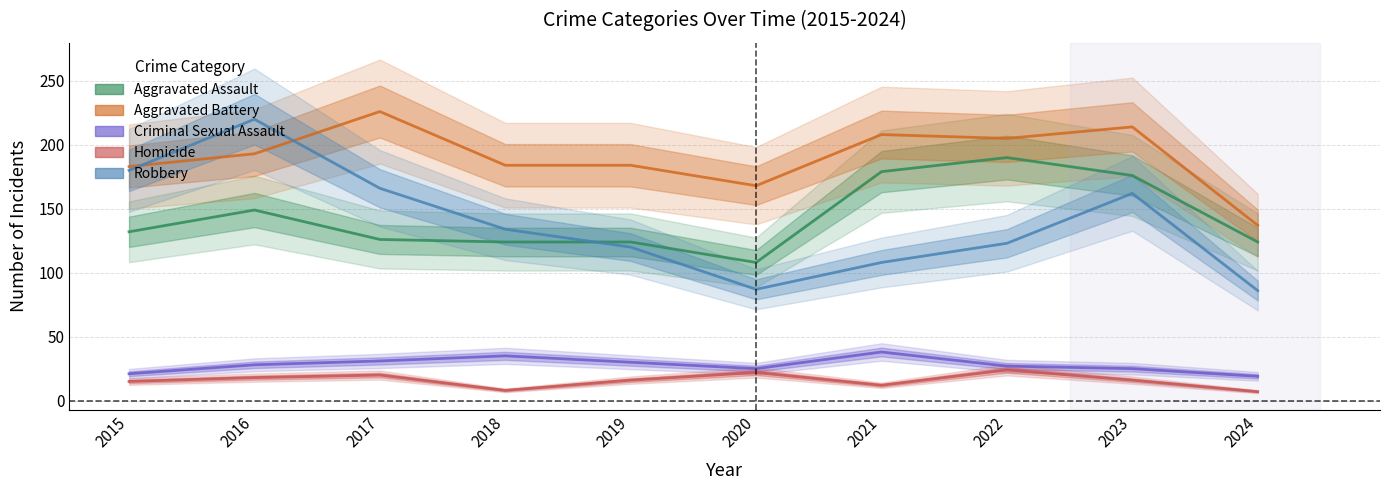

How many values in the Criminal Sexual Assault series exceed 28?

4